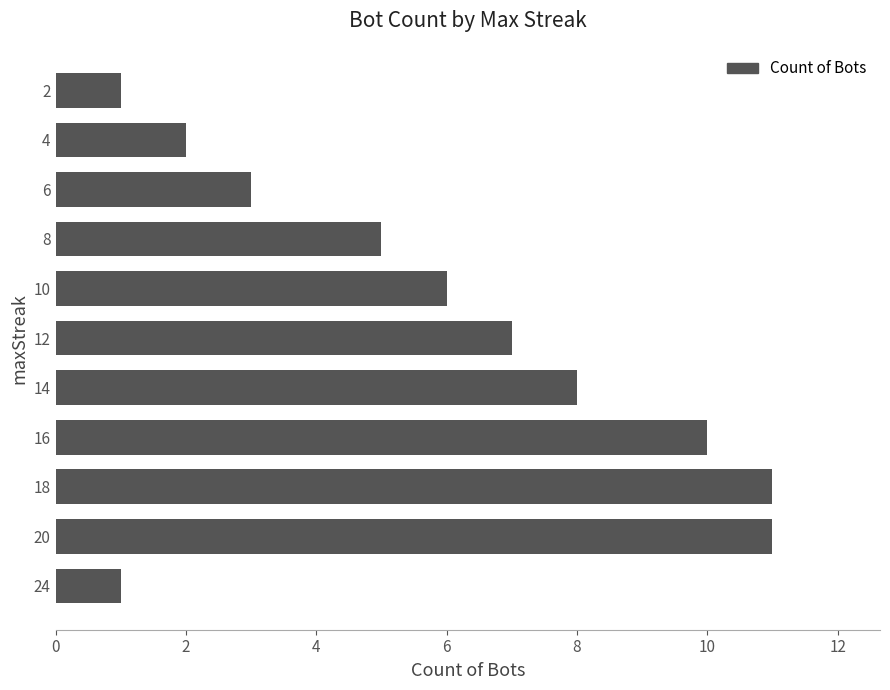

What is the difference between the values at 12 and 4?

5